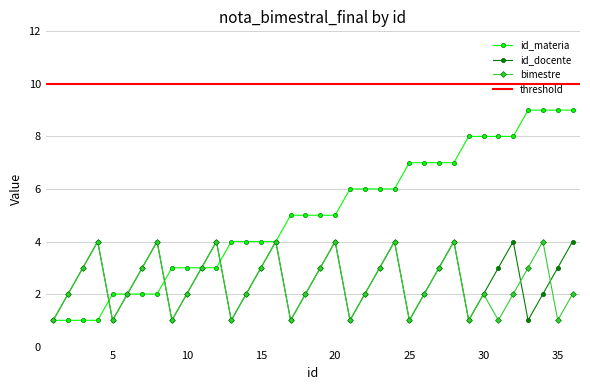

True or false: bimestre has a value of 2 at 32.

True